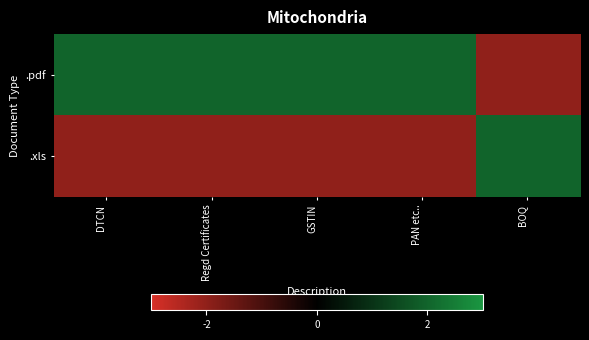

Reading right to left, list all the values displayed in this chart.

.pdf: BOQ=-2	PAN etc..=2	GSTIN=2	Regd Certificates=2	DTCN=2
.xls: BOQ=2	PAN etc..=-2	GSTIN=-2	Regd Certificates=-2	DTCN=-2